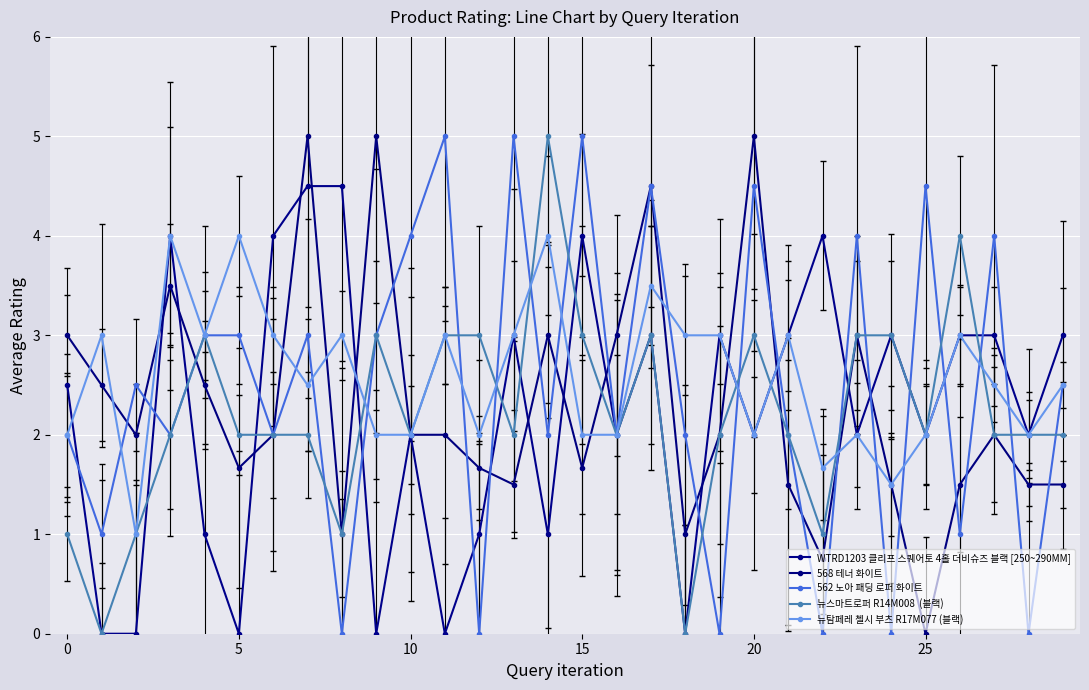

Is it true that 뉴스마트로퍼 R14M008  (블랙) equals 0.7 at 5?

False